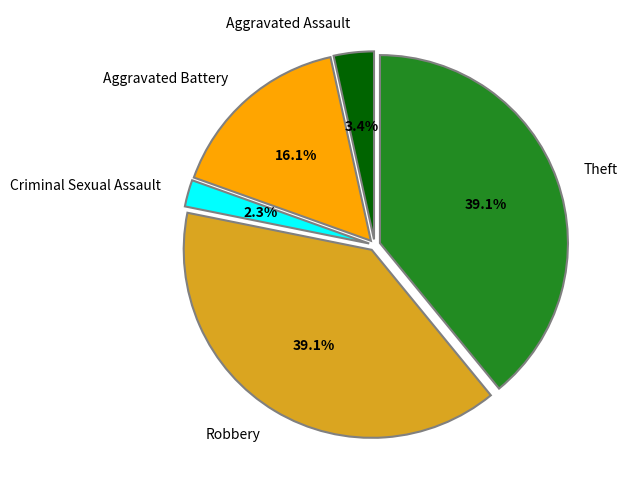

Do Robbery and Theft together represent more than half of the pie?

Yes